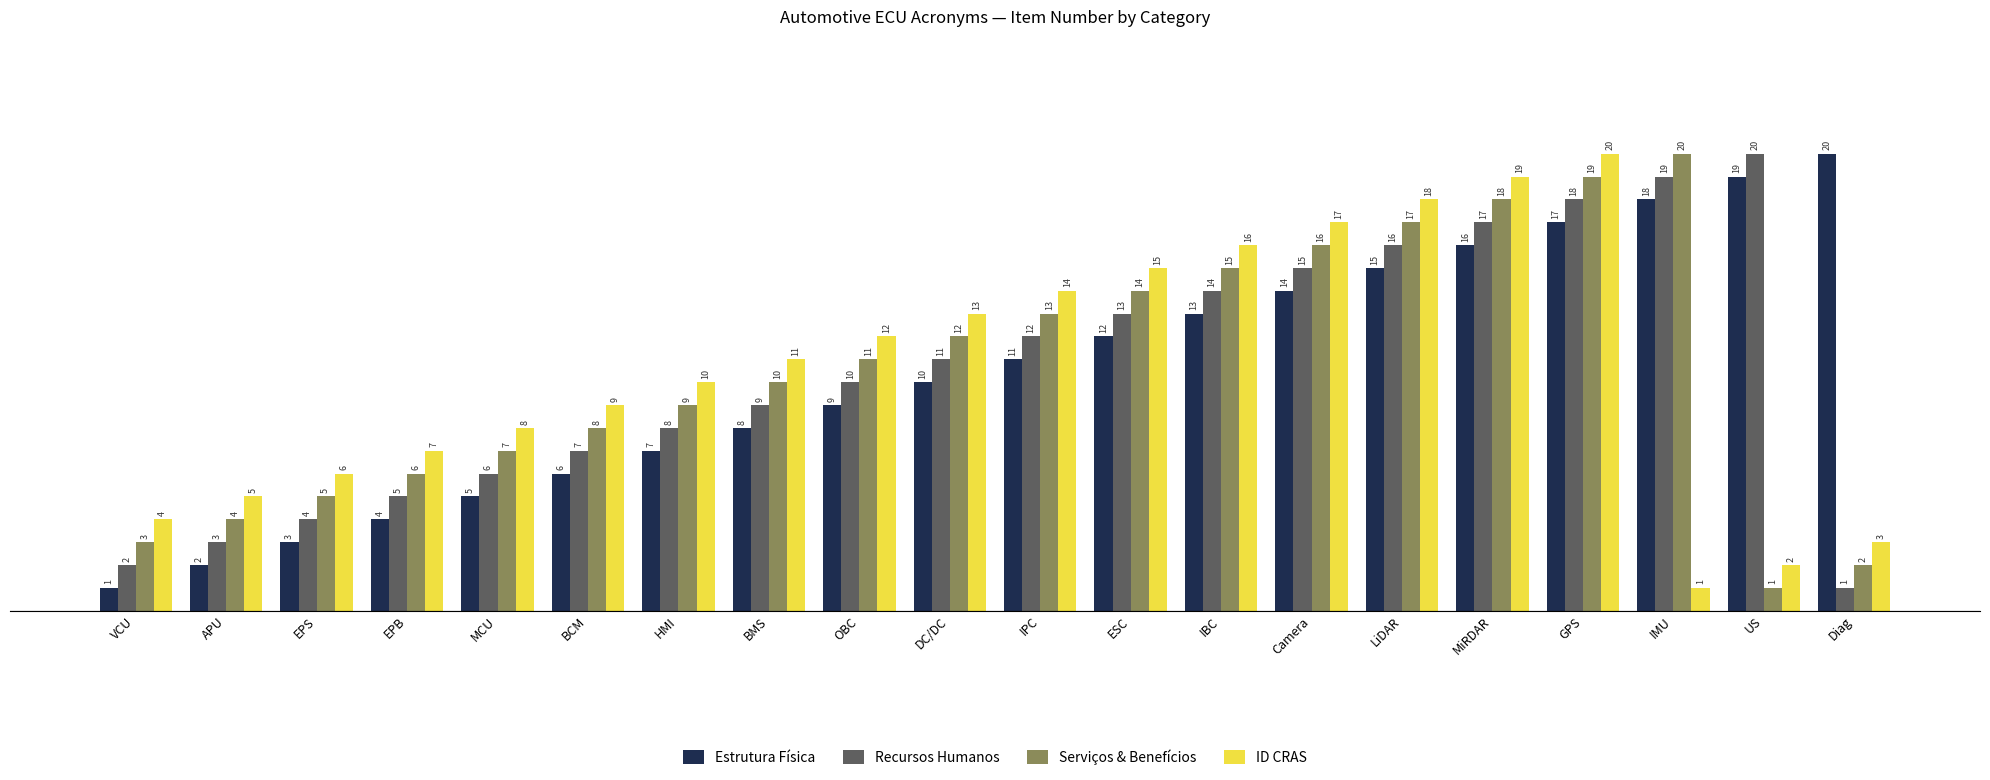

What is the sum of the Recursos Humanos values at Camera and MiRDAR?

32